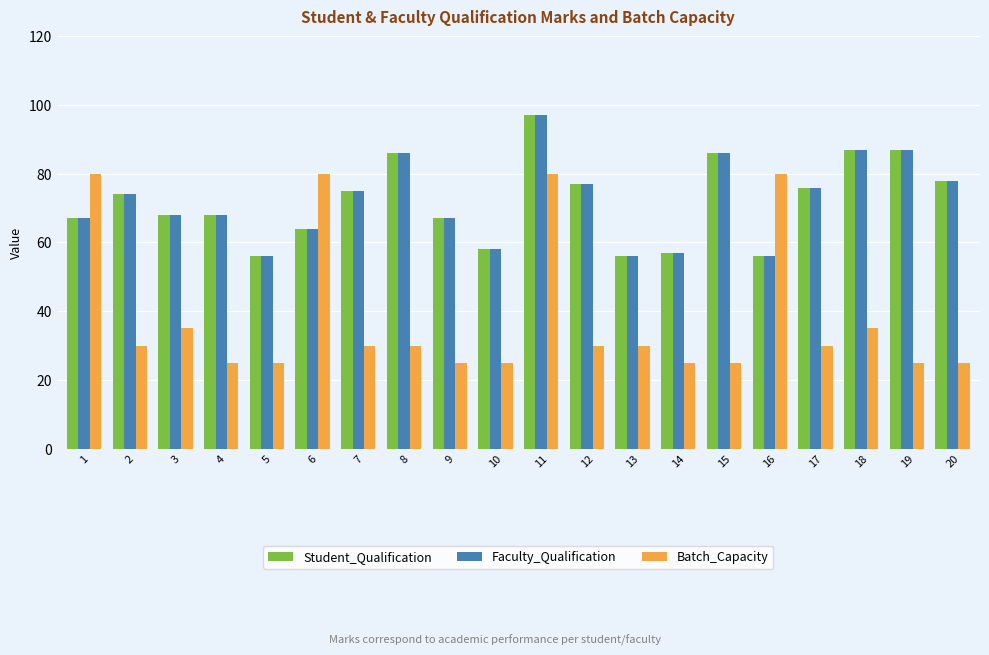

What is the minimum value for Faculty_Qualification?

56